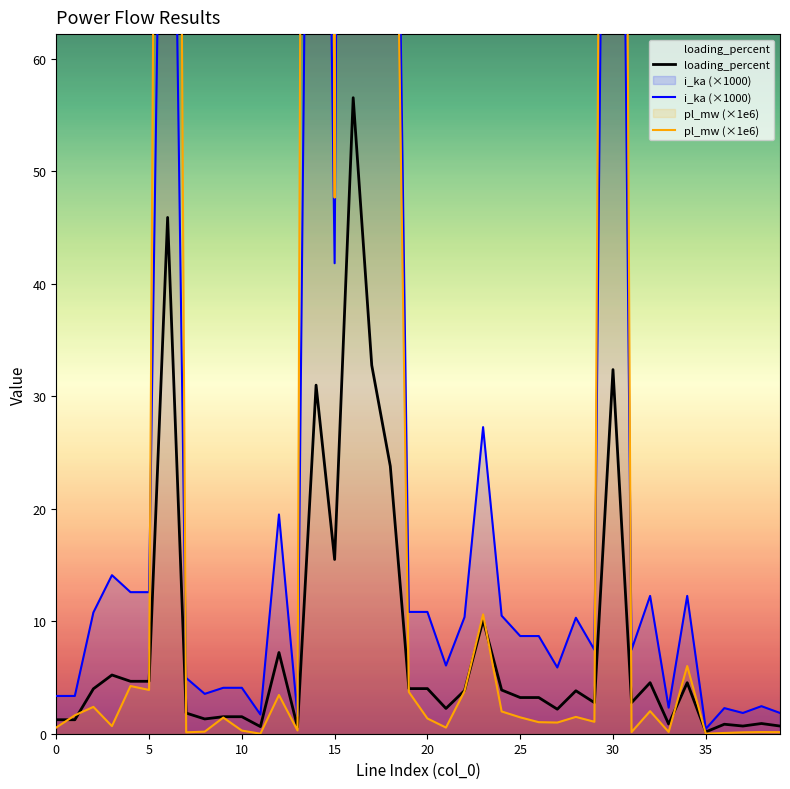

Is it true that pl_mw (×1e6) equals 0.3 at 10?

True